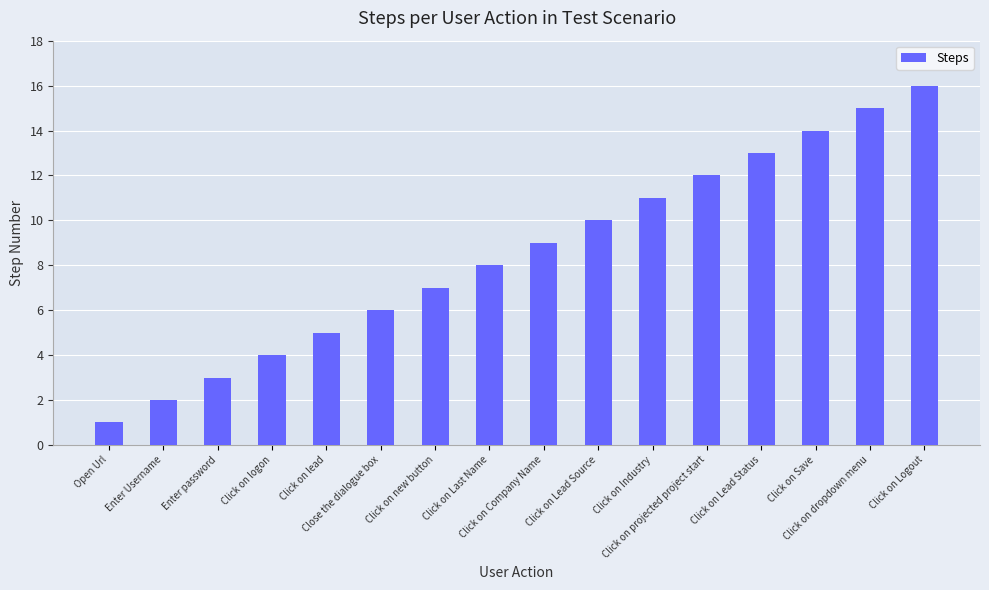

Reading right to left, list all the values displayed in this chart.

Click on Logout=16	Click on dropdown menu=15	Click on Save=14	Click on Lead Status=13	Click on projected project start=12	Click on Industry=11	Click on Lead Source=10	Click on Company Name=9	Click on Last Name=8	Click on new button=7	Close the dialogue box=6	Click on lead=5	Click on logon=4	Enter password=3	Enter Username=2	Open Url=1